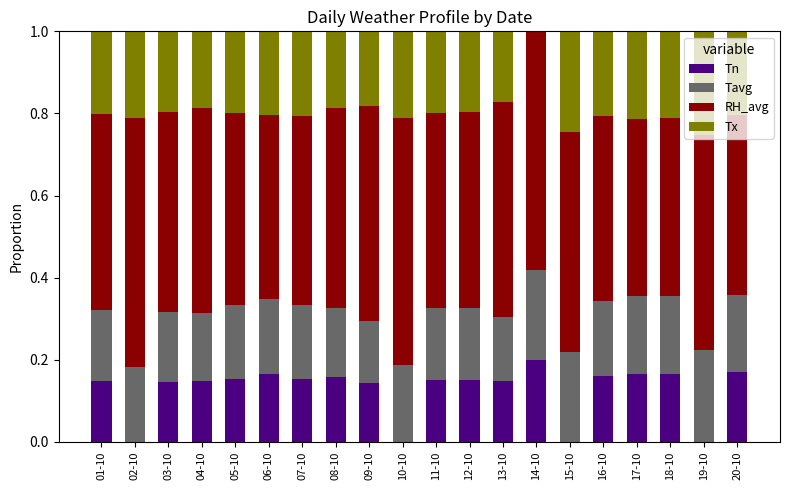

The Tn series shows 0.2 at 07-10. True or false?

True